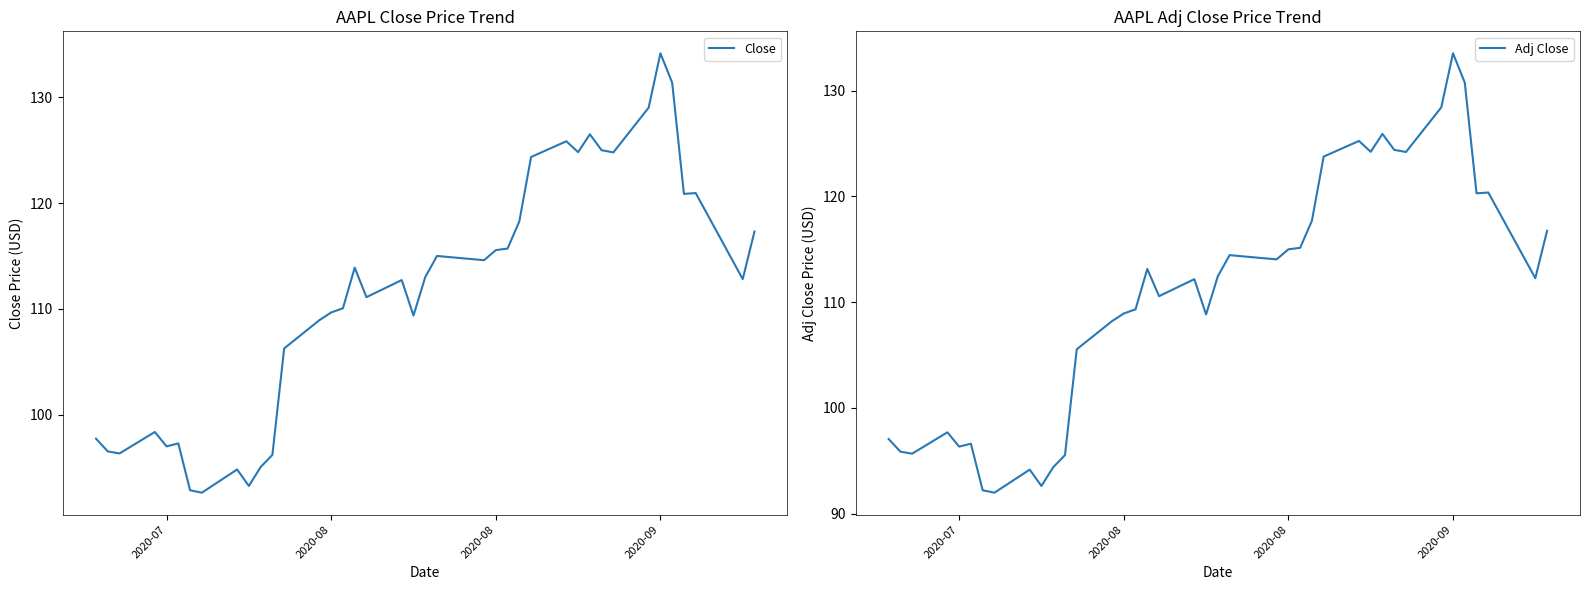

What is the smallest value displayed?

92.0